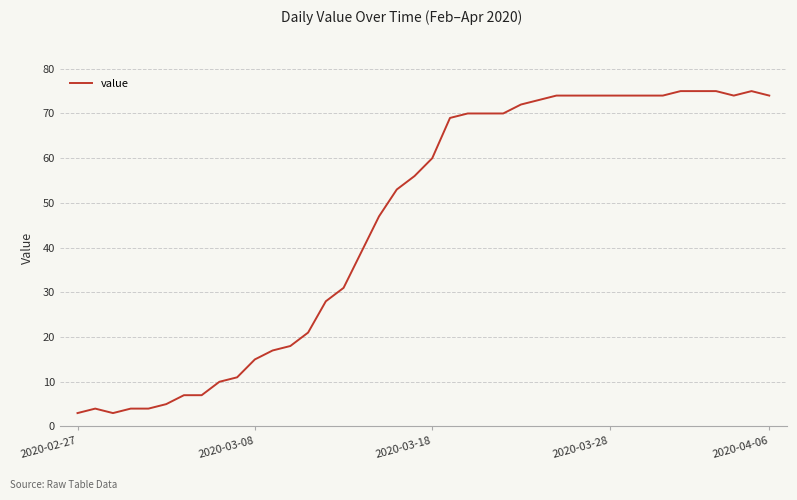

What is the greatest value displayed?

75